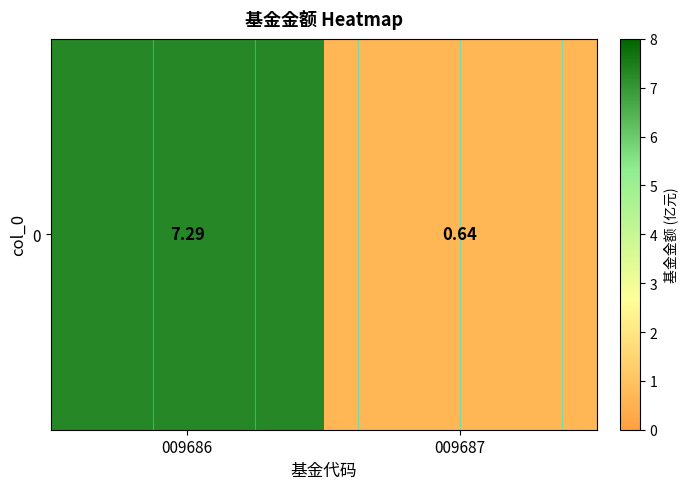

What is the difference between the maximum and minimum values?

6.7